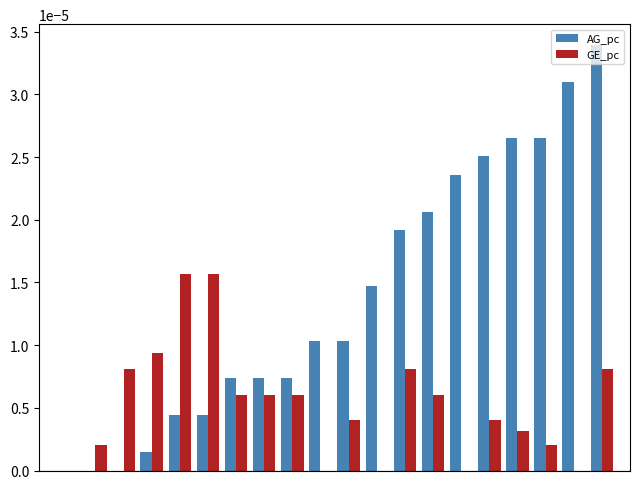

Which series has the largest total across all categories?

AG_pc